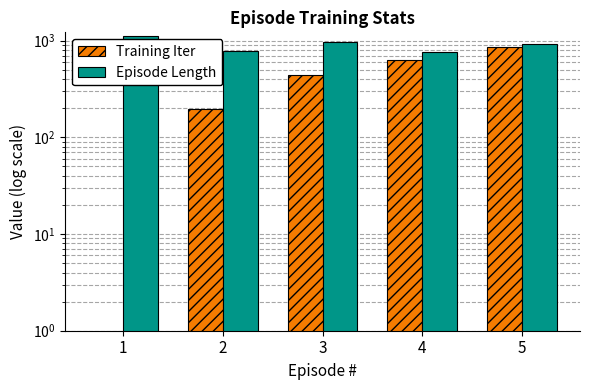

What is the maximum value shown in the chart?

1117